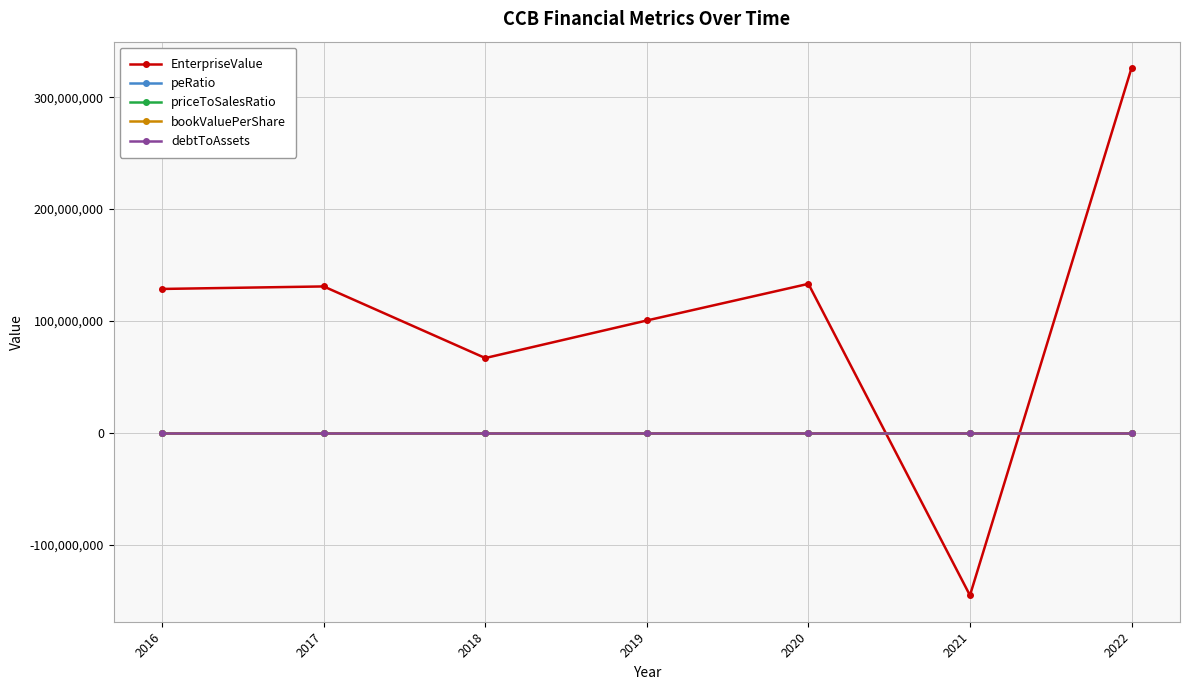

How many data points does each series have?

7